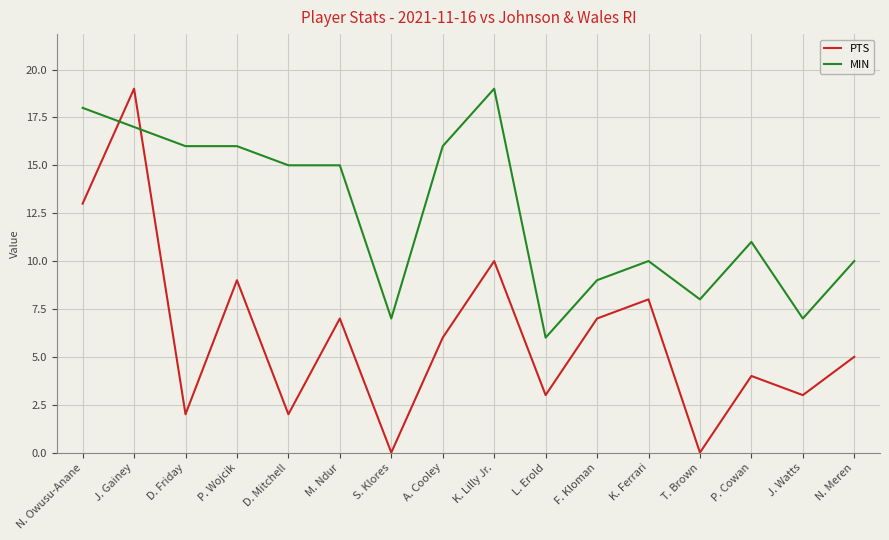

What are all the series names shown in the legend?

PTS, MIN